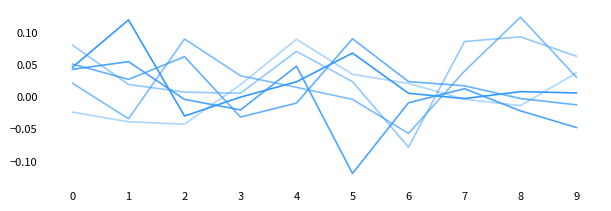

True or false: Series 2 has a value of -0.0 at 4.

False